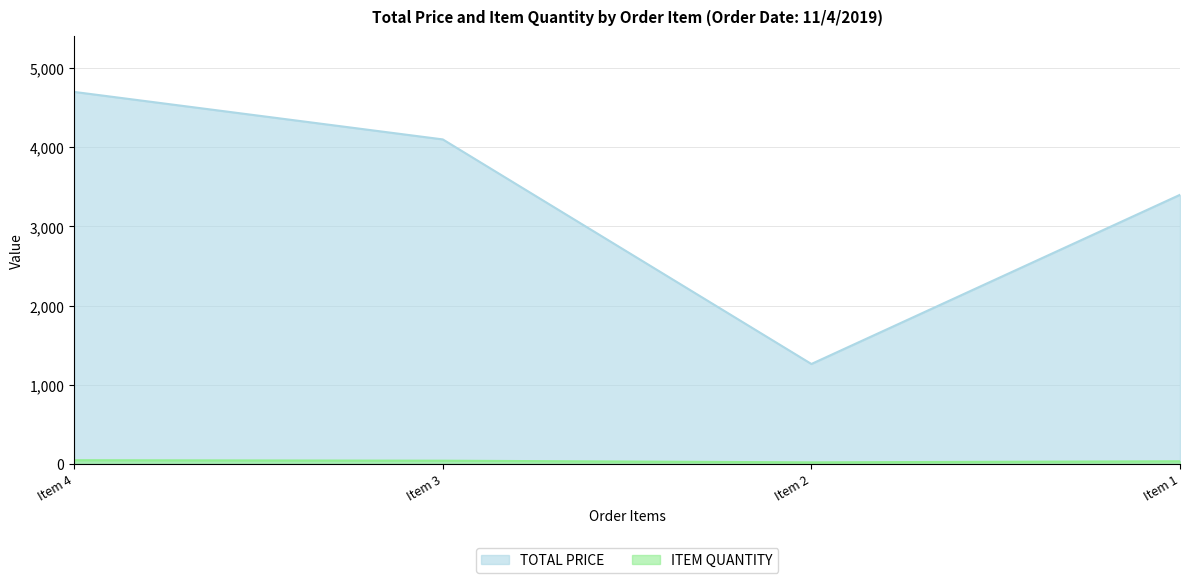

What is the sum of the TOTAL PRICE values at Item 1 and Item 4?

8100.0